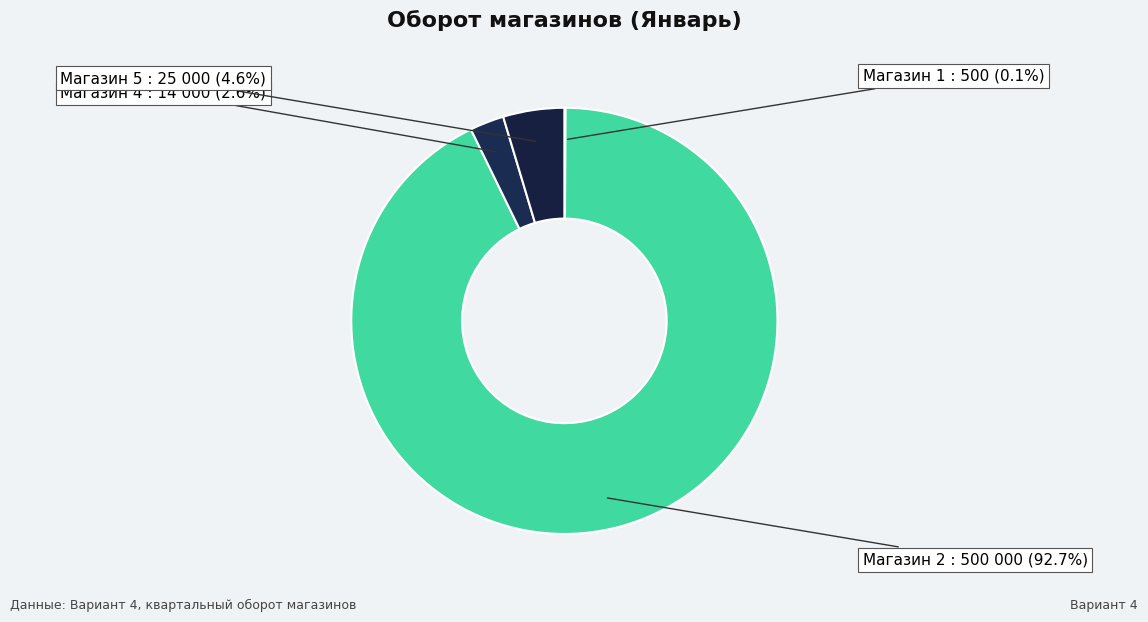

To the nearest percent, what is the average slice percentage?

25%